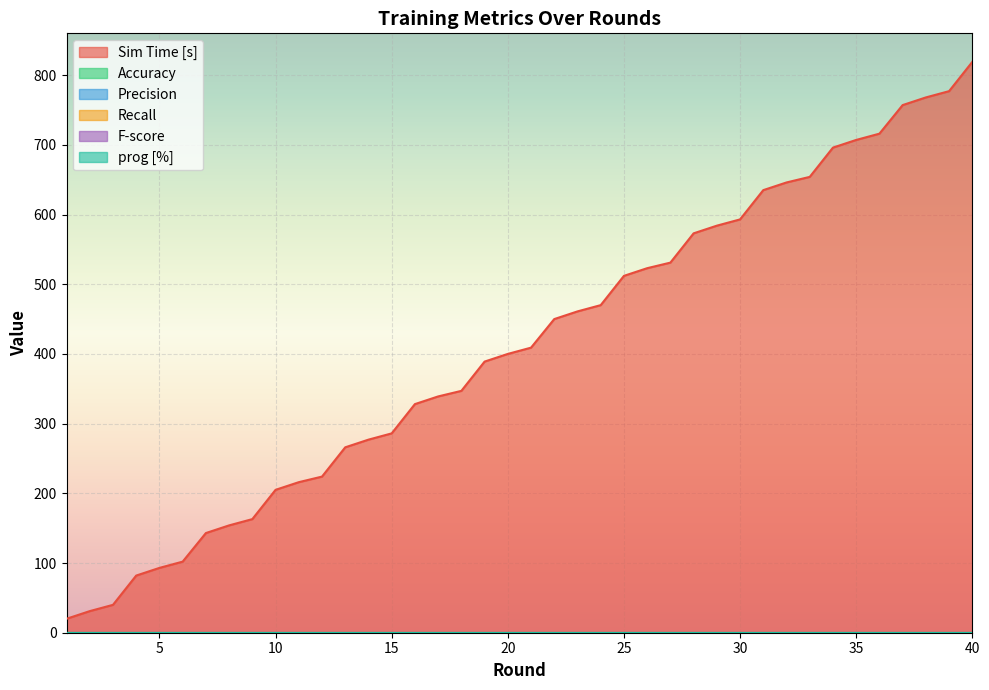

True or false: prog [%] has a value of 0 at 21.

True